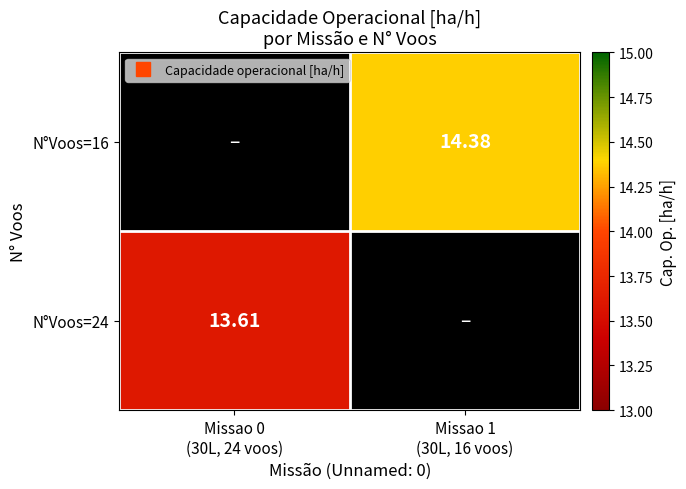

What is the greatest value displayed?

14.4